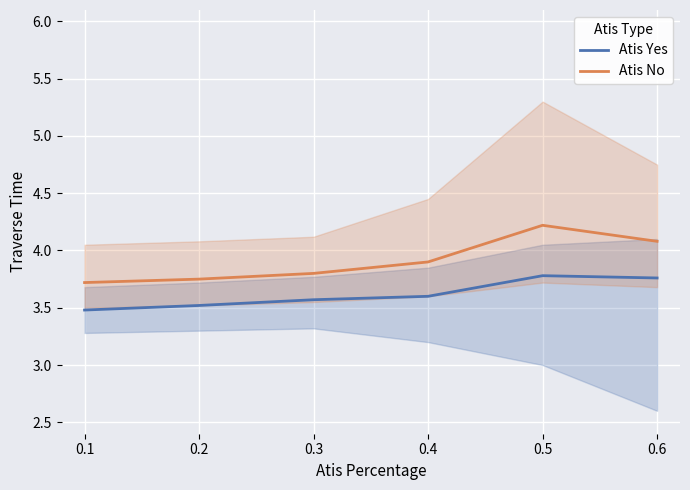

Which series changed the most between 0.1 and 0.3?

Base Min